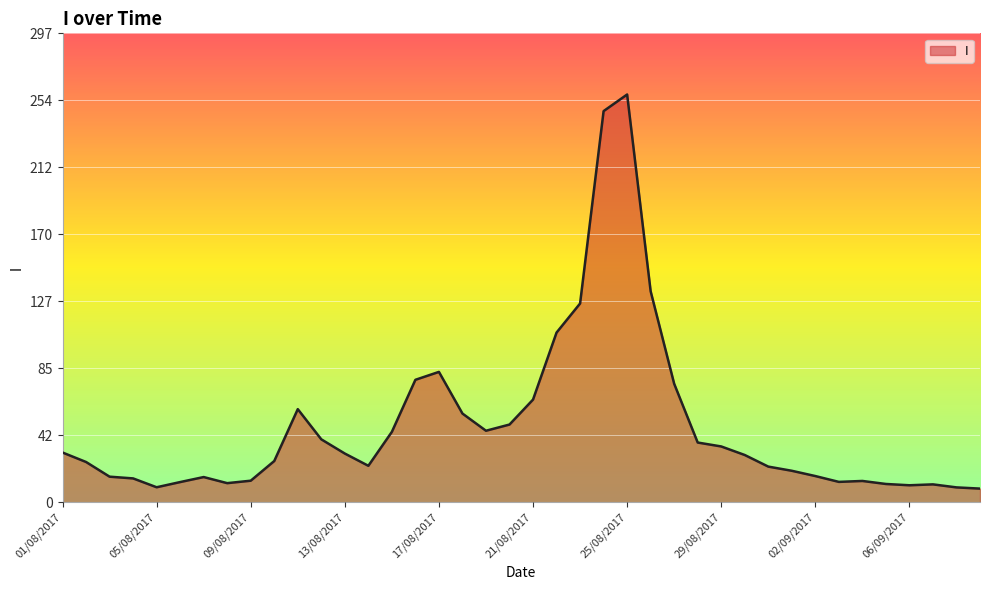

What is the smallest value displayed?

8.6